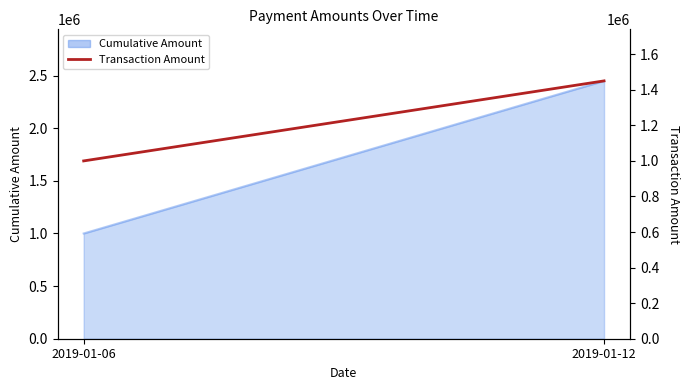

Rank the categories by value from highest to lowest.

2019-01-12, 2019-01-06